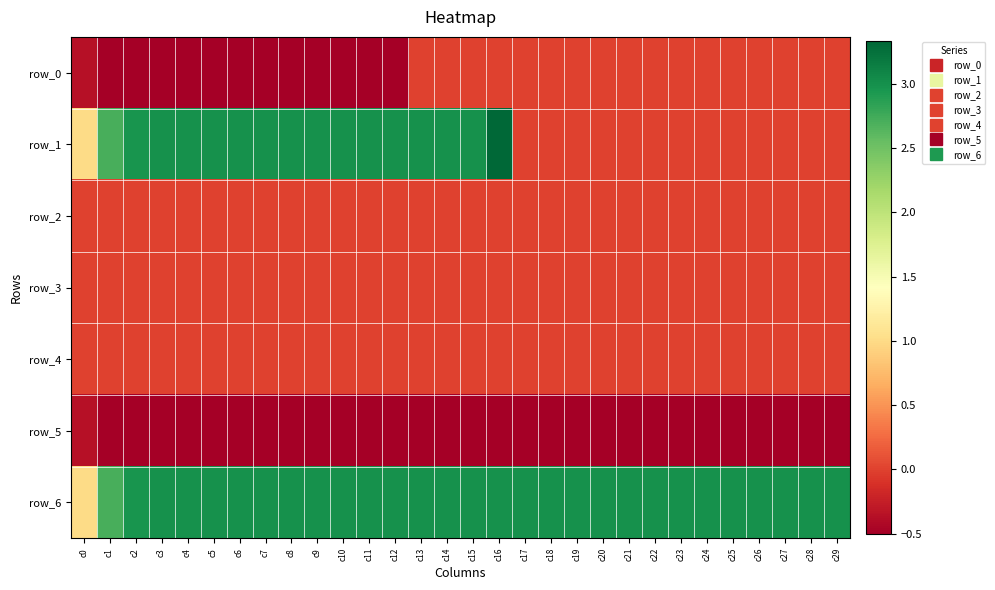

Reading right to left, transcribe all the data shown in this chart.

row_0: 0.0	0.0	0.0	0.0	0.0	0.0	0.0	0.0	0.0	0.0	0.0	0.0	0.0	0.0	0.0	0.0	0.0	-0.5	-0.5	-0.5	-0.5	-0.5	-0.5	-0.5	-0.5	-0.5	-0.5	-0.5	-0.5	-0.4
row_1: 0.0	0.0	0.0	0.0	0.0	0.0	0.0	0.0	0.0	0.0	0.0	0.0	0.0	3.3	3.0	3.0	3.0	3.0	3.0	3.0	3.0	3.0	3.0	3.0	3.0	3.0	3.0	3.0	2.7	1.0
row_2: 0.0	0.0	0.0	0.0	0.0	0.0	0.0	0.0	0.0	0.0	0.0	0.0	0.0	0.0	0.0	0.0	0.0	0.0	0.0	0.0	0.0	0.0	0.0	0.0	0.0	0.0	0.0	0.0	0.0	0.0
row_3: 0.0	0.0	0.0	0.0	0.0	0.0	0.0	0.0	0.0	0.0	0.0	0.0	0.0	0.0	0.0	0.0	0.0	0.0	0.0	0.0	0.0	0.0	0.0	0.0	0.0	0.0	0.0	0.0	0.0	0.0
row_4: 0.0	0.0	0.0	0.0	0.0	0.0	0.0	0.0	0.0	0.0	0.0	0.0	0.0	0.0	0.0	0.0	0.0	0.0	0.0	0.0	0.0	0.0	0.0	0.0	0.0	0.0	0.0	0.0	0.0	0.0
row_5: -0.5	-0.5	-0.5	-0.5	-0.5	-0.5	-0.5	-0.5	-0.5	-0.5	-0.5	-0.5	-0.5	-0.5	-0.5	-0.5	-0.5	-0.5	-0.5	-0.5	-0.5	-0.5	-0.5	-0.5	-0.5	-0.5	-0.5	-0.5	-0.5	-0.4
row_6: 3.0	3.0	3.0	3.0	3.0	3.0	3.0	3.0	3.0	3.0	3.0	3.0	3.0	3.0	3.0	3.0	3.0	3.0	3.0	3.0	3.0	3.0	3.0	3.0	3.0	3.0	3.0	3.0	2.7	1.0